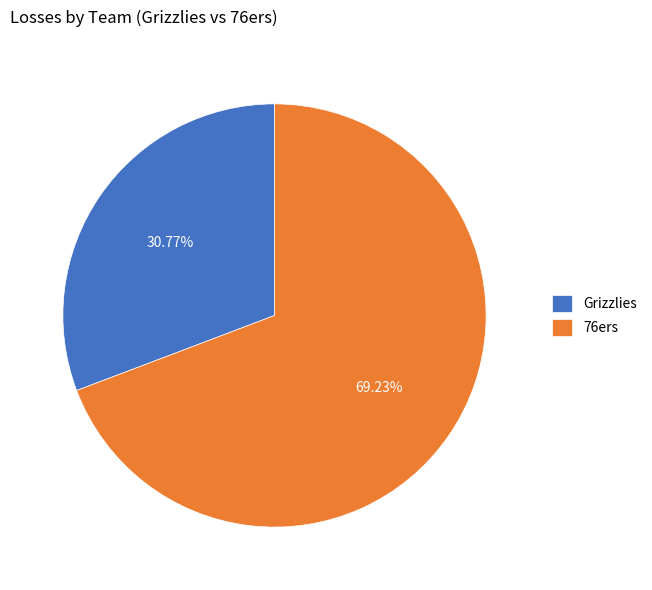

Does any single category account for the majority?

Yes